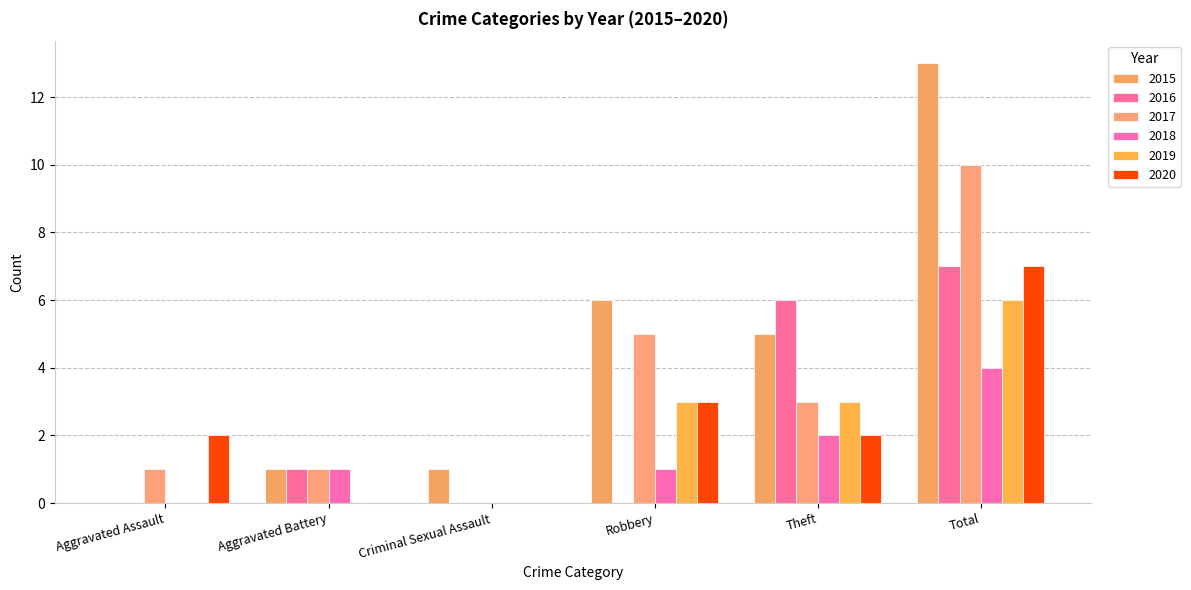

How many positive values does the 2017 series have?

5